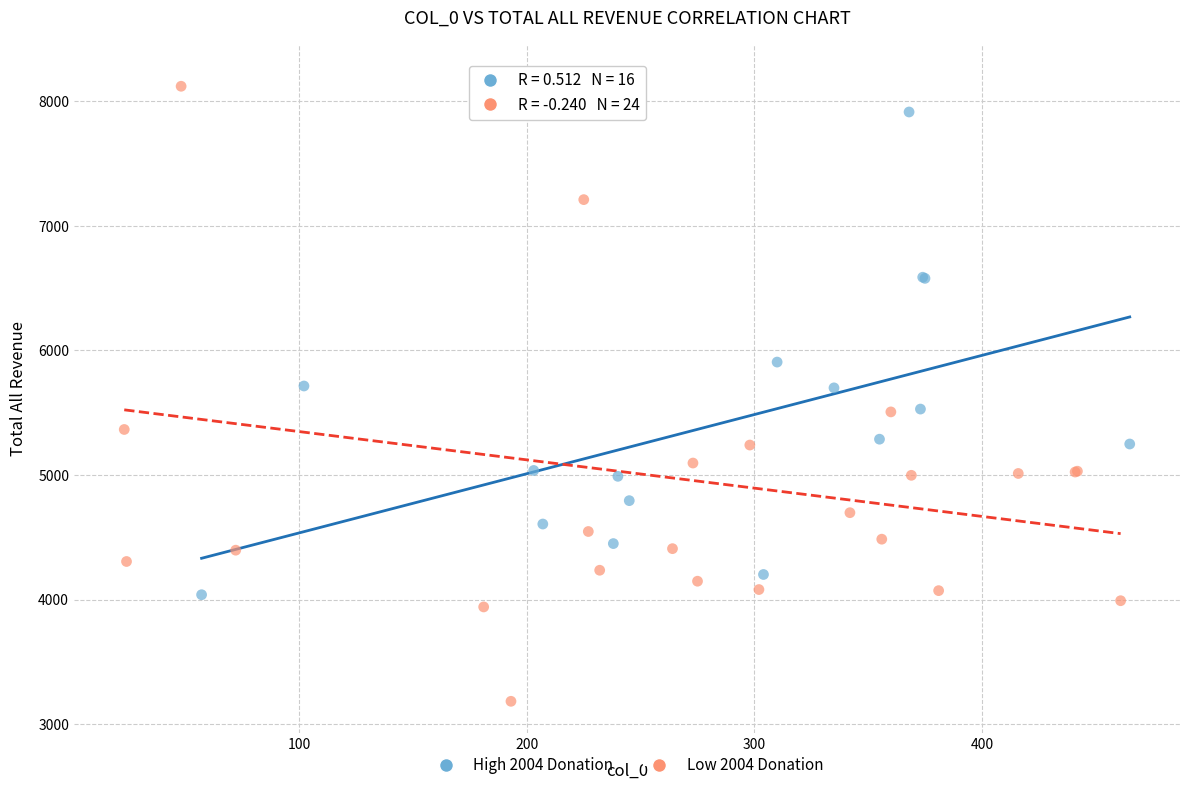

Which series reaches the minimum Y coordinate?

Low 2004 Donation